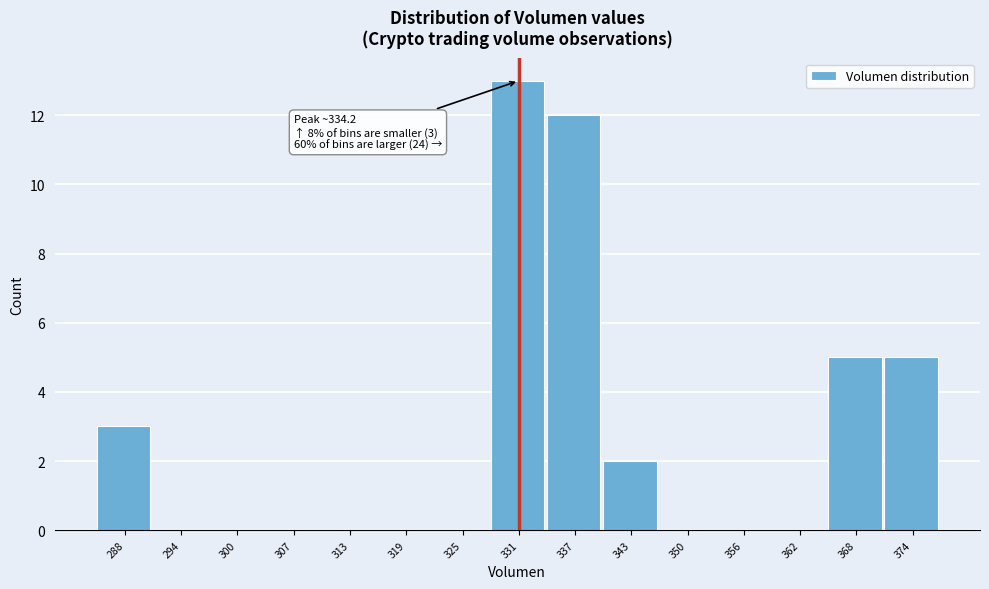

Reading left to right, what are all the values shown in this chart?

288=3	294=0	300=0	307=0	313=0	319=0	325=0	331=13	337=12	343=2	350=0	356=0	362=0	368=5	374=5